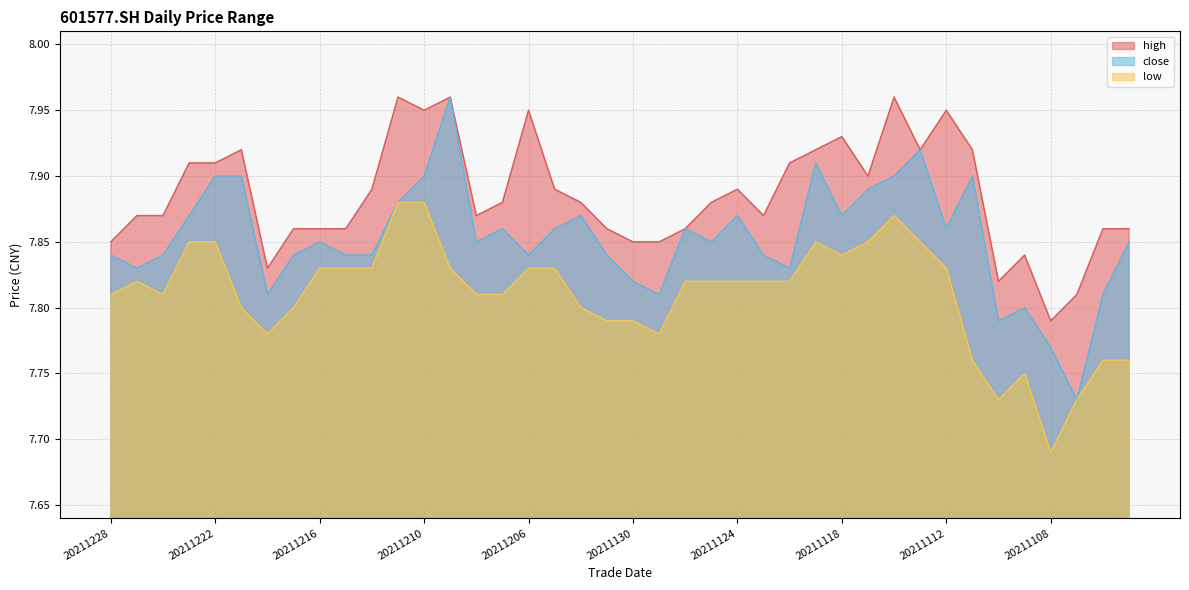

What is the highest value of the low series?

7.9